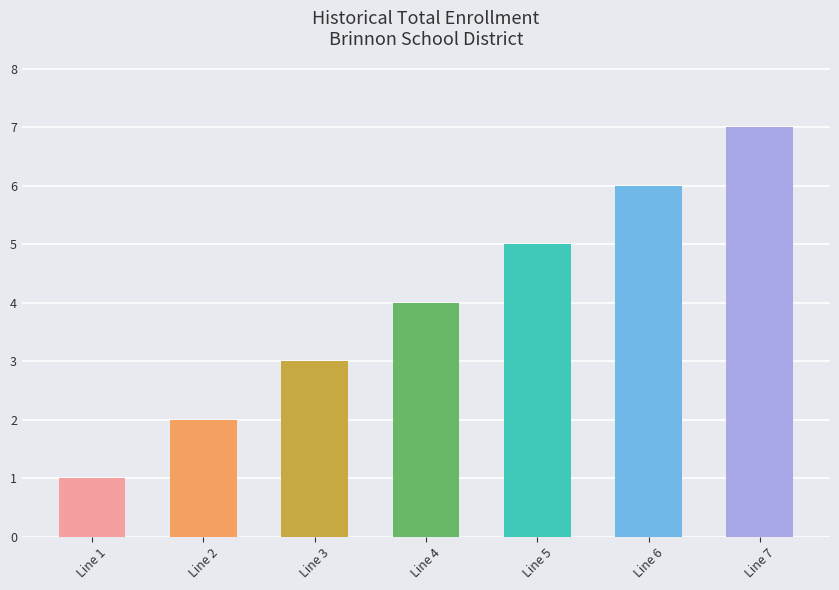

What is the maximum value shown in the chart?

7